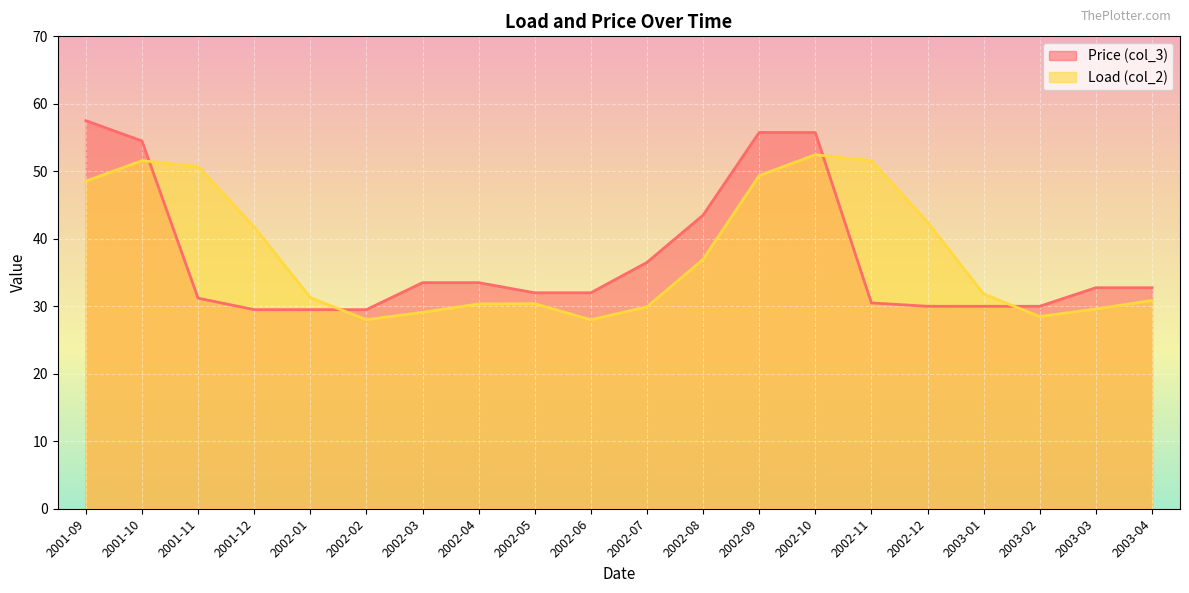

What are all the series names shown in the legend?

Price (col_3), Load (col_2)